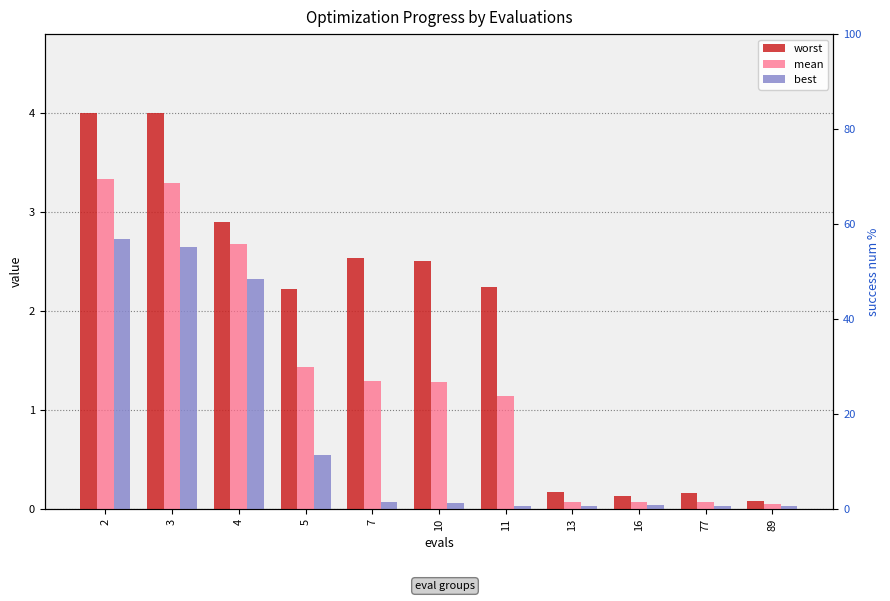

What is the greatest value displayed?

4.0